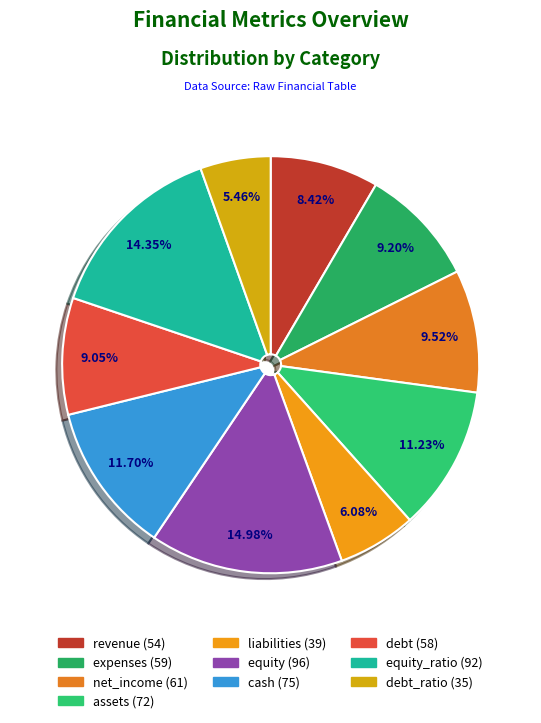

How many slices are in this pie chart?

10